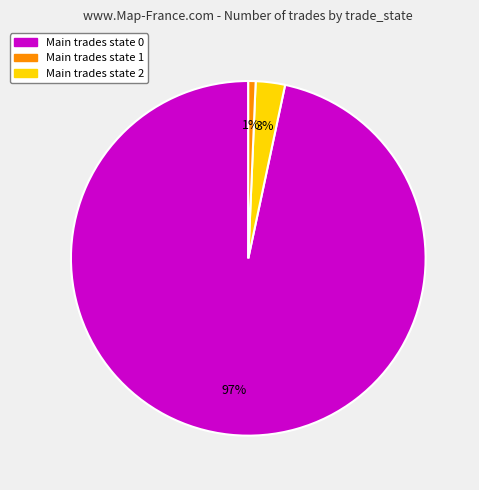

Is there a majority slice in this chart?

Yes